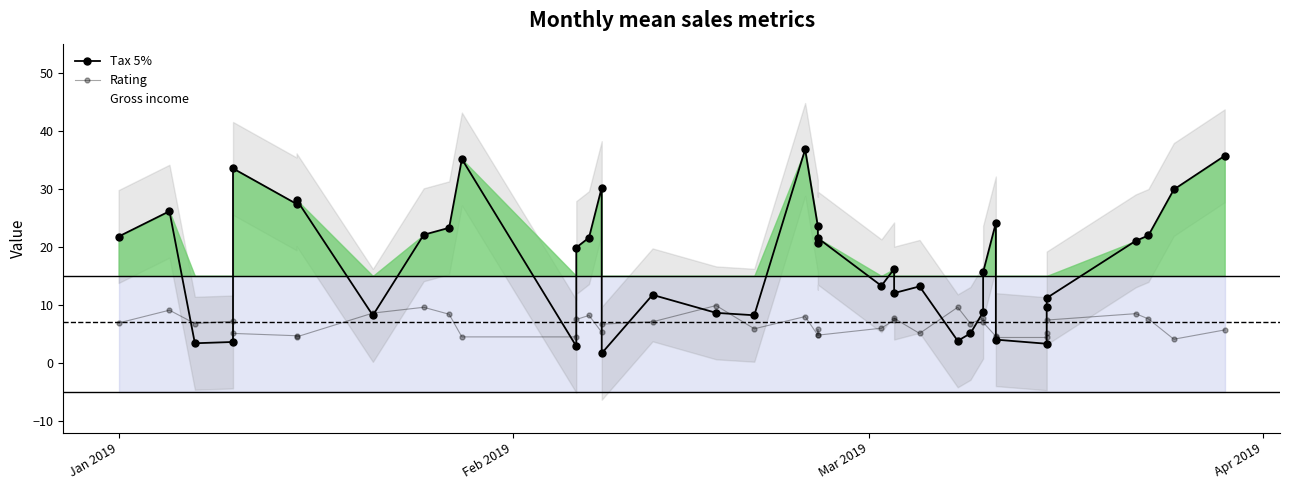

Which series ends up on top after the final intersection of Rating and Tax 5%?

Tax 5%